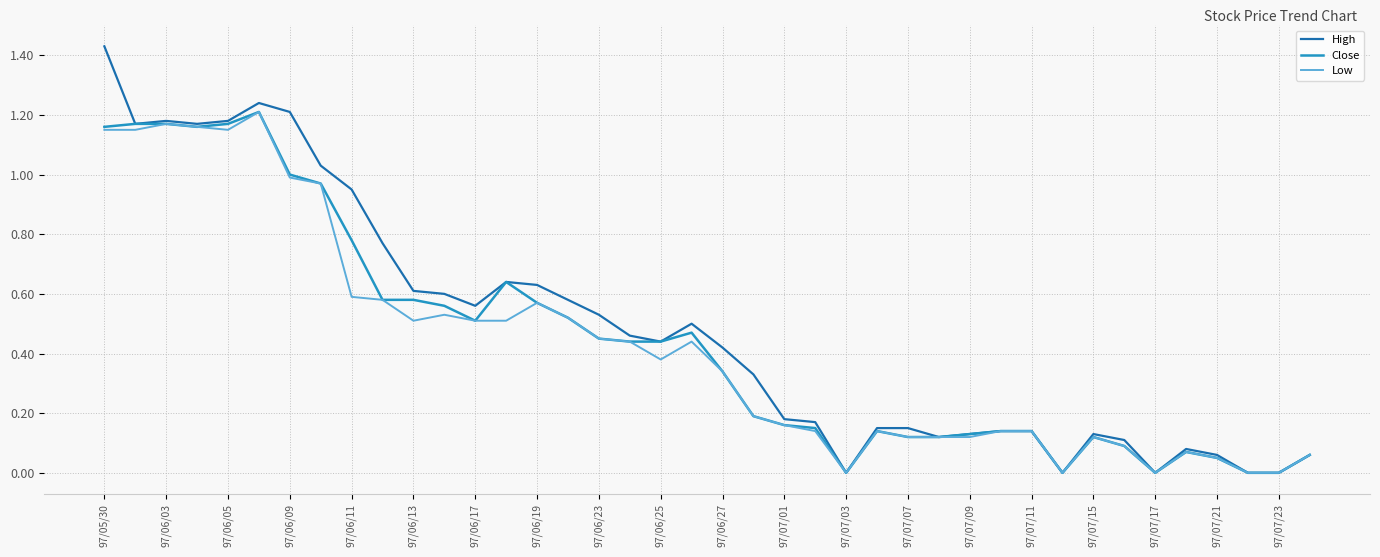

Which series has the widest spread of values?

High